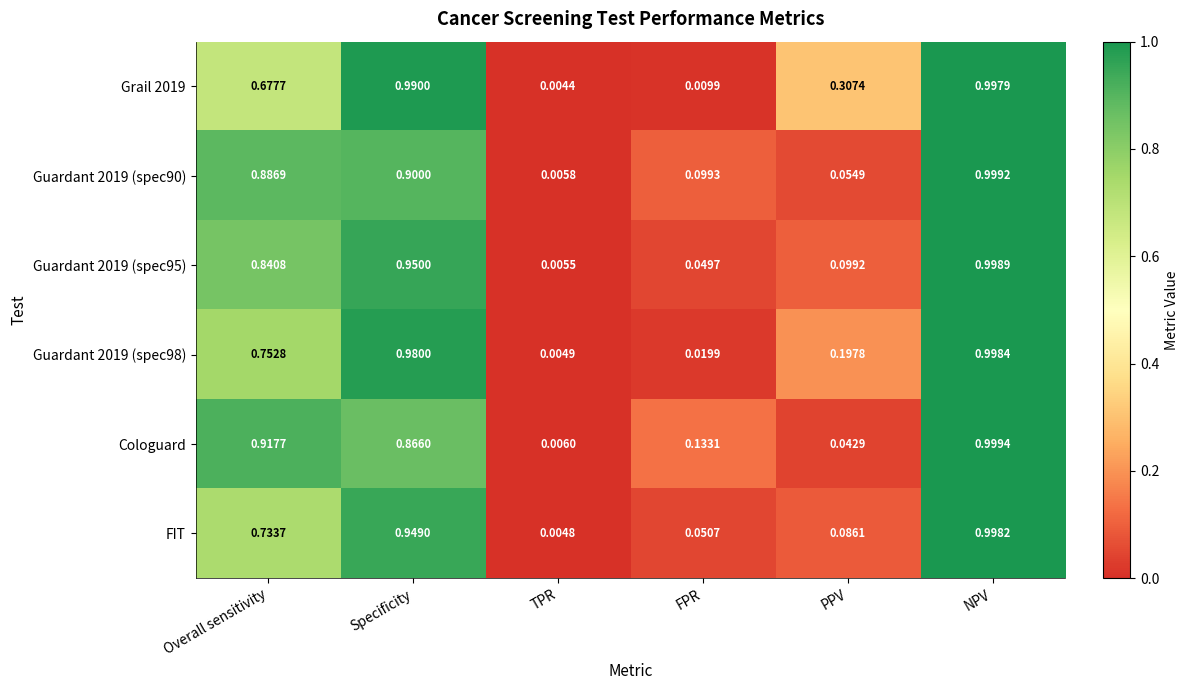

Which category has the highest value in the Guardant 2019 (spec90) series?

NPV